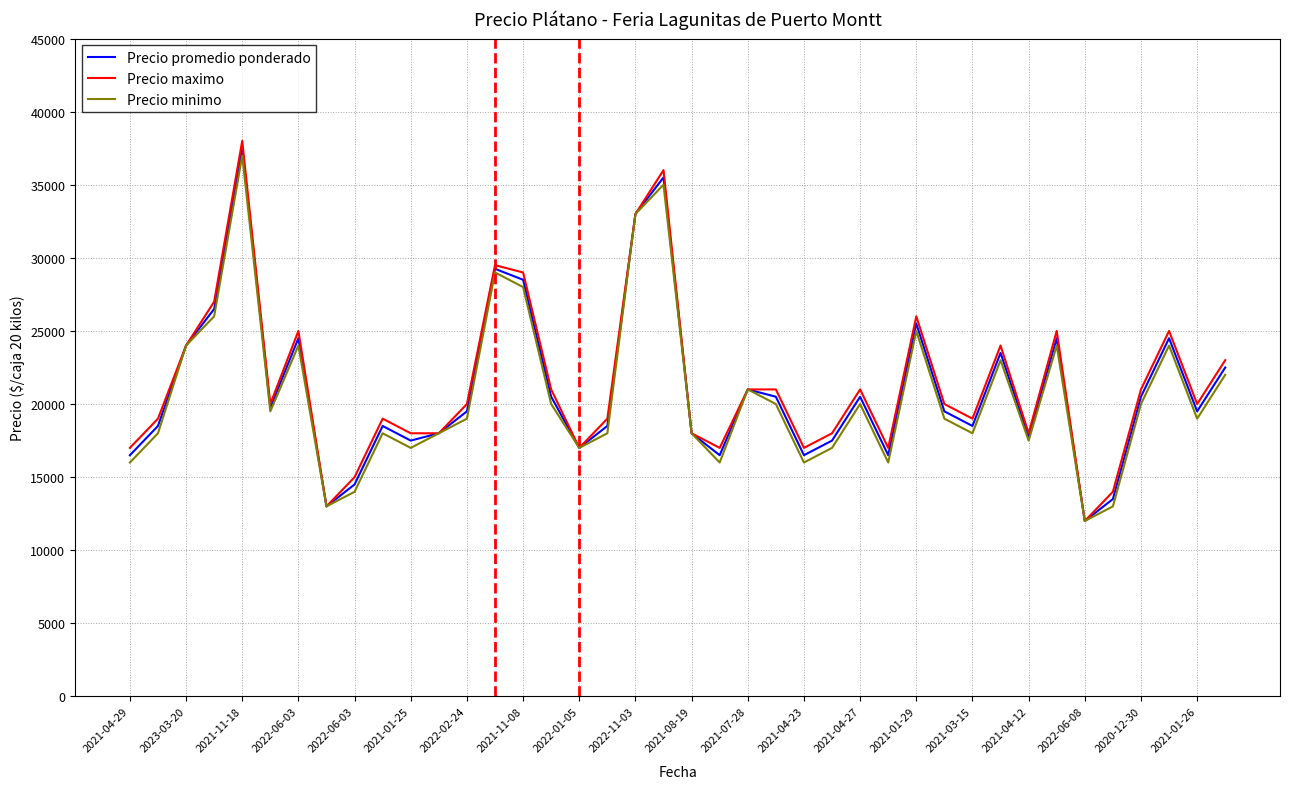

List the series in order of their peak value, lowest first.

Precio minimo, Precio promedio ponderado, Precio maximo